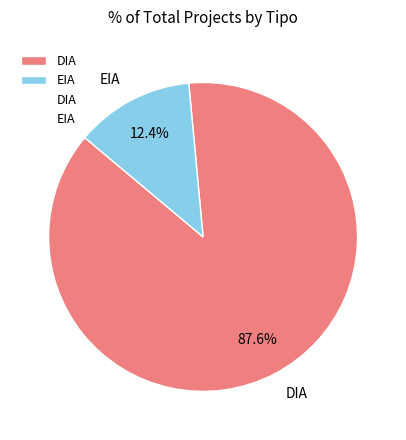

Is there a majority slice in this chart?

Yes